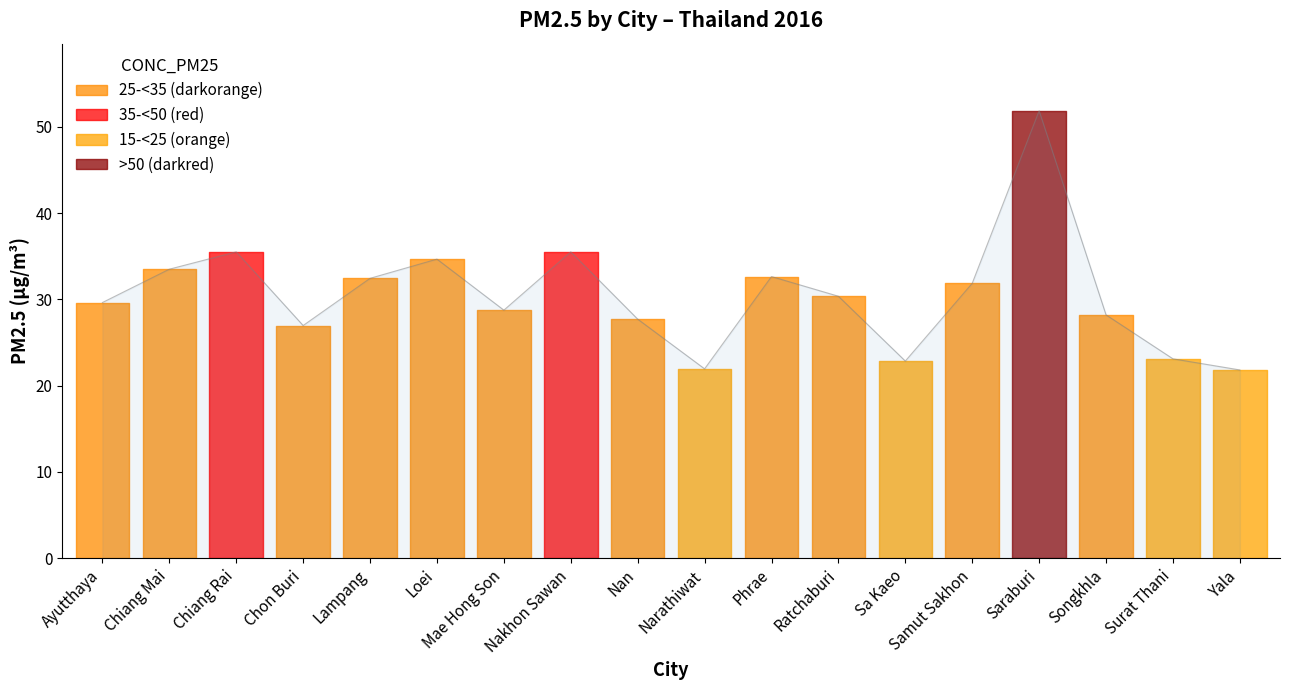

How many interior local valleys (lower than both neighbors) does the data have?

4